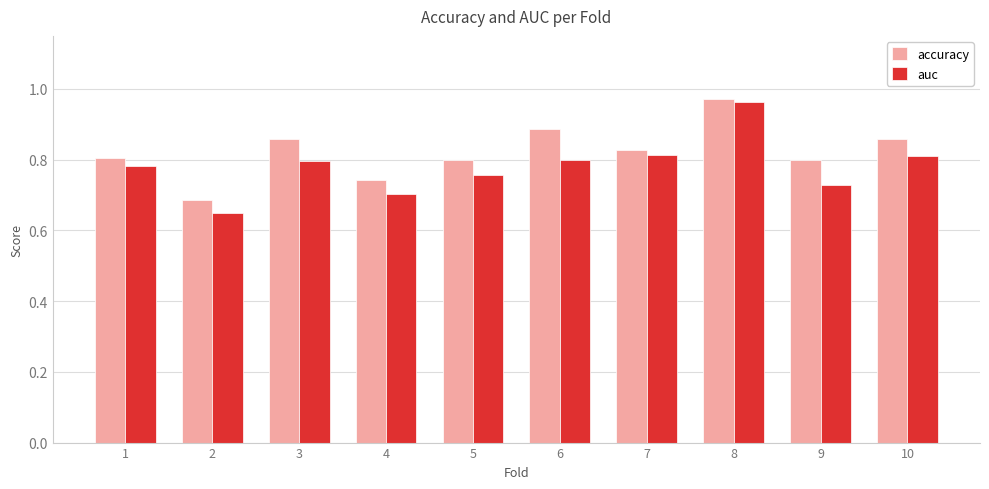

At which label does auc reach its minimum?

2